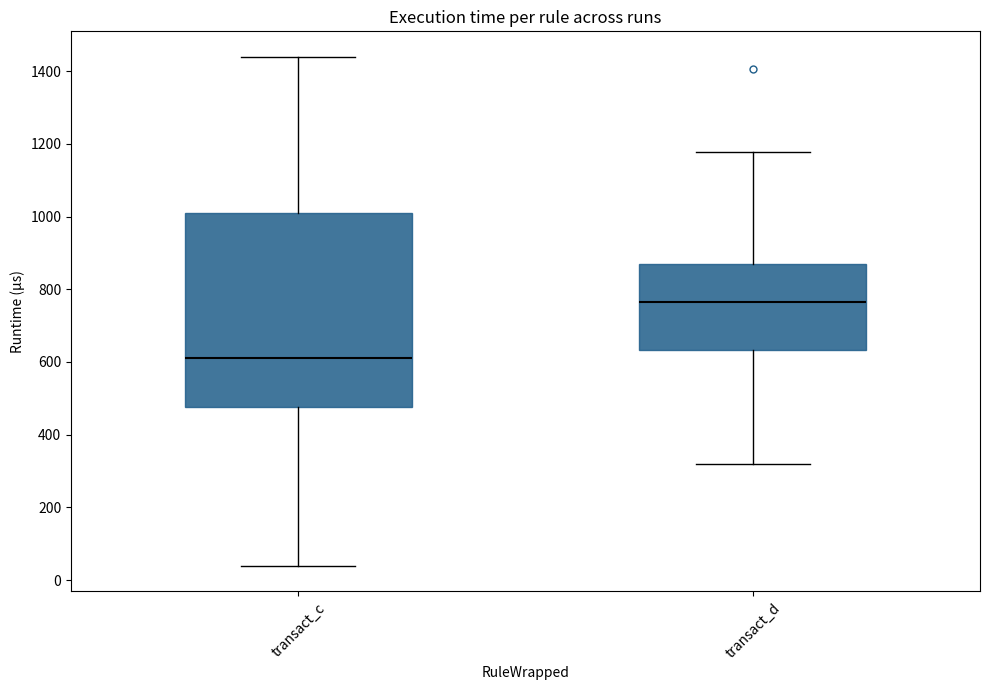

Which box is the tallest, from its lower edge to its upper edge?

transact_c